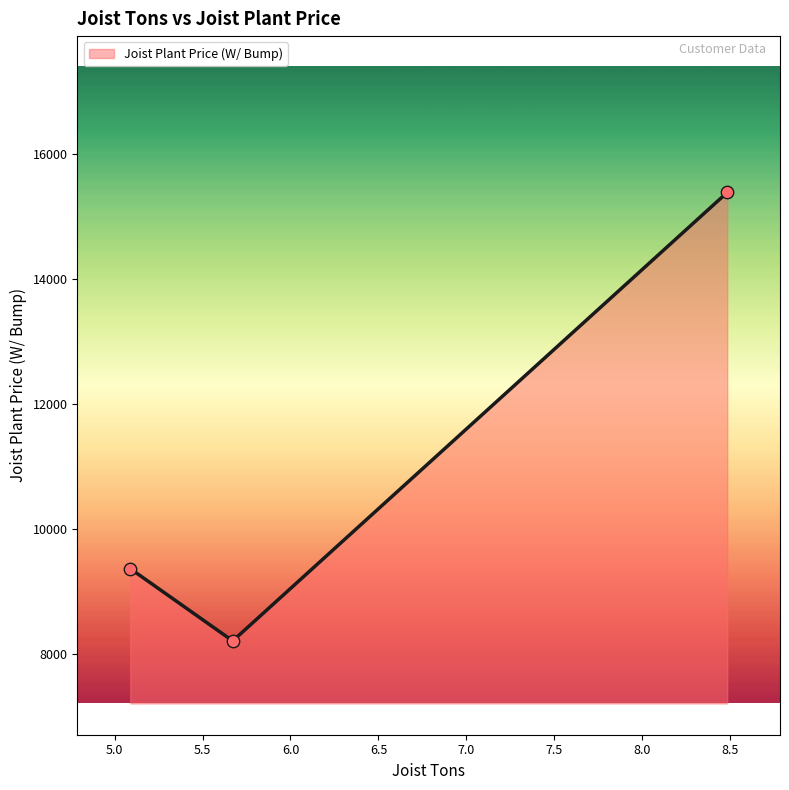

What is the average value?

10982.0